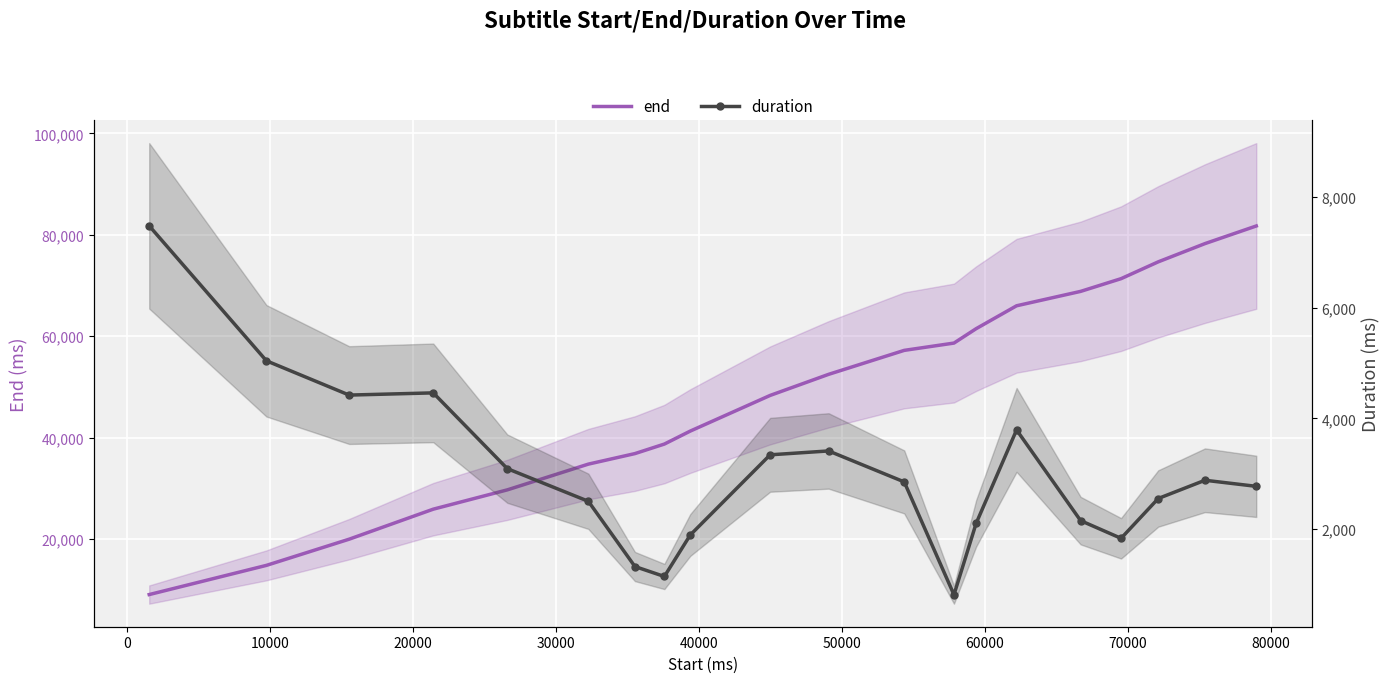

What is the sum of all duration values?

59820